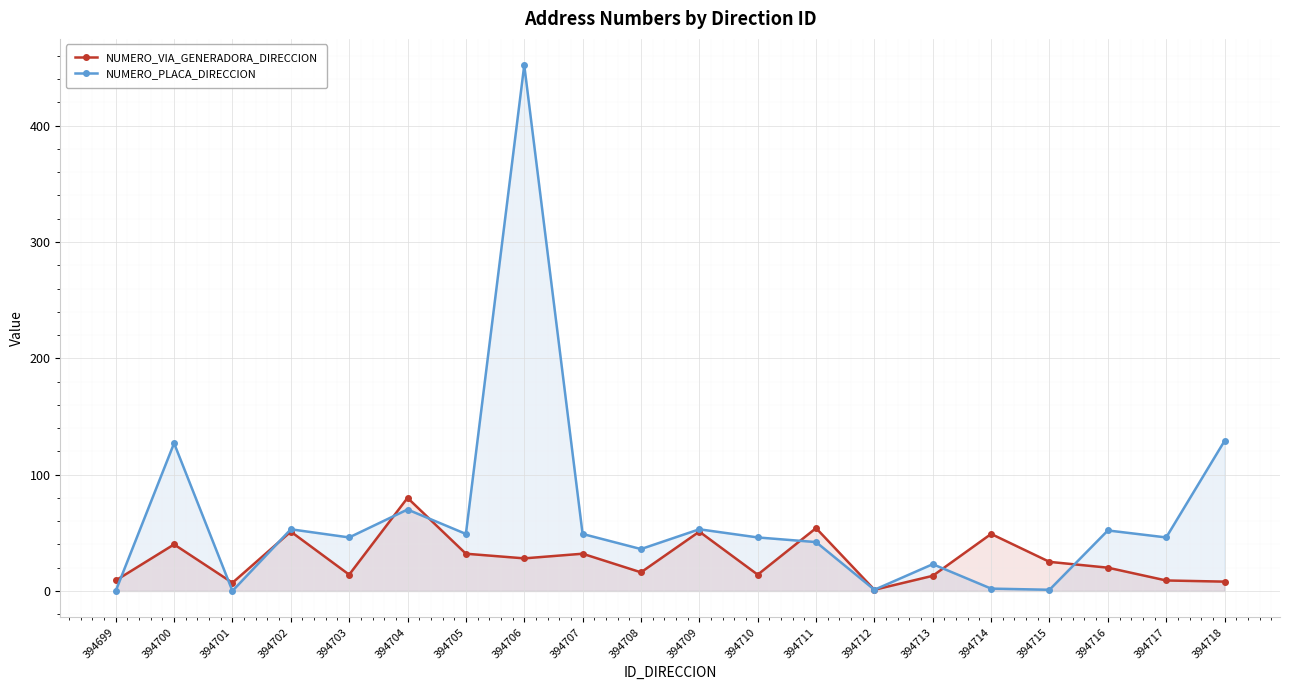

After their last crossing, which series has the higher values: NUMERO_PLACA_DIRECCION or NUMERO_VIA_GENERADORA_DIRECCION?

NUMERO_PLACA_DIRECCION